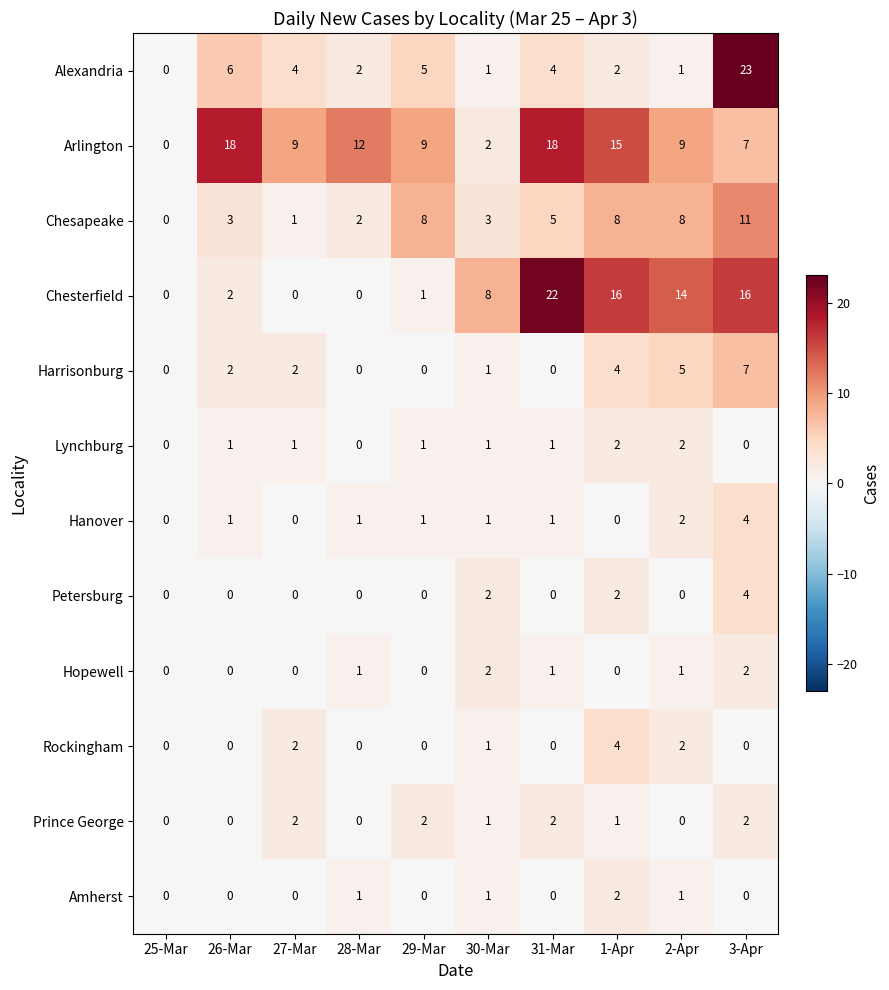

Which series has the widest spread of values?

Alexandria